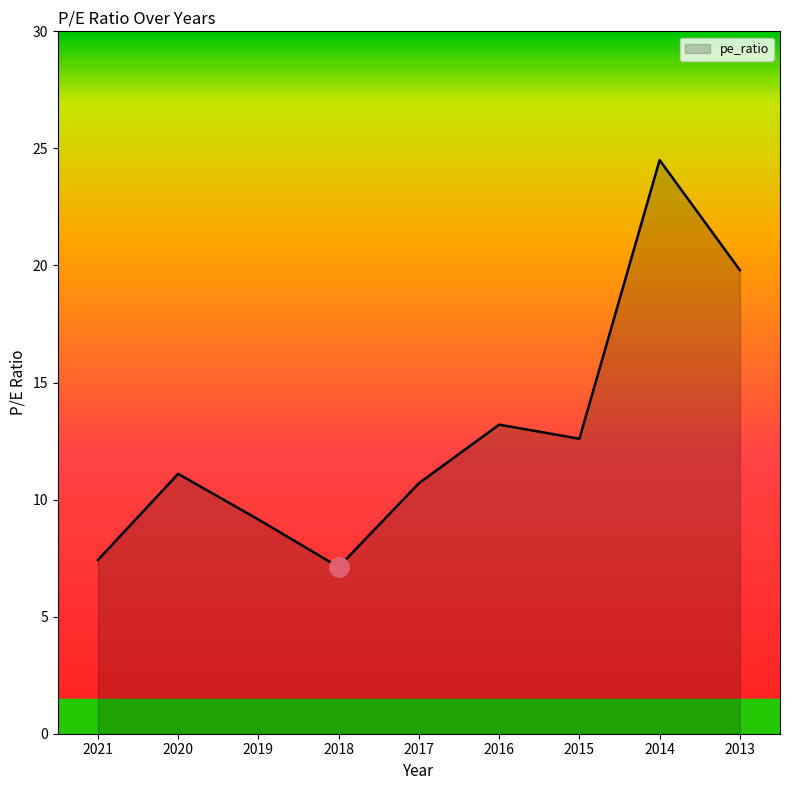

What is the maximum value shown in the chart?

24.5